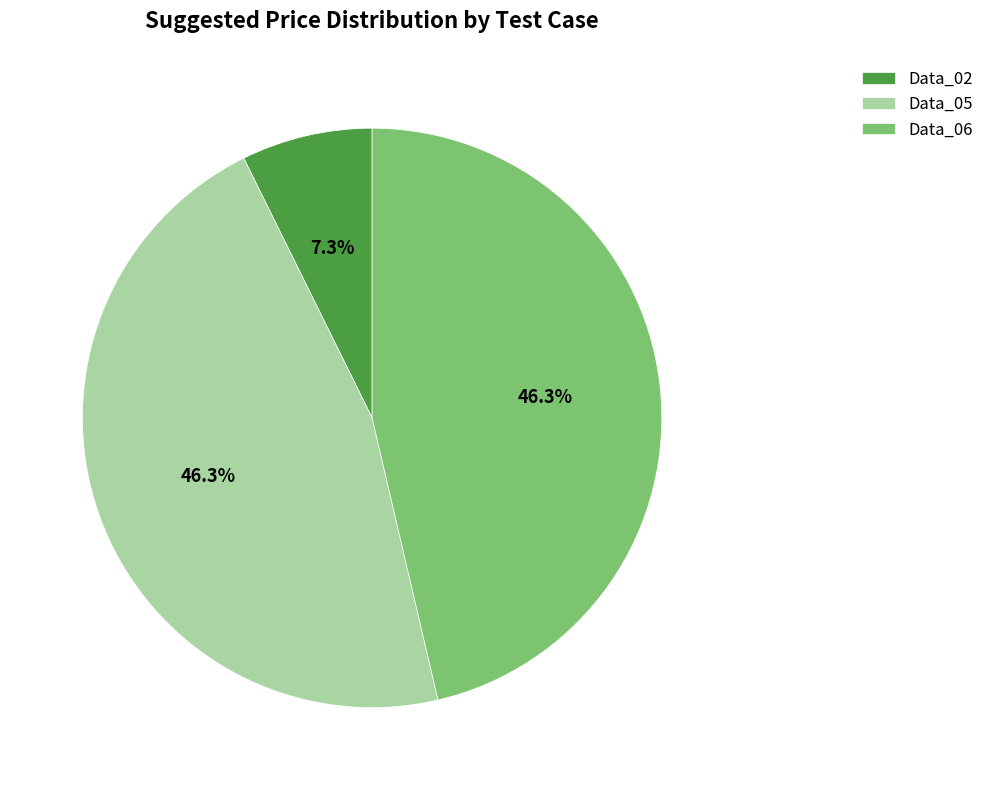

Which category has the smallest portion of the pie?

Data_02